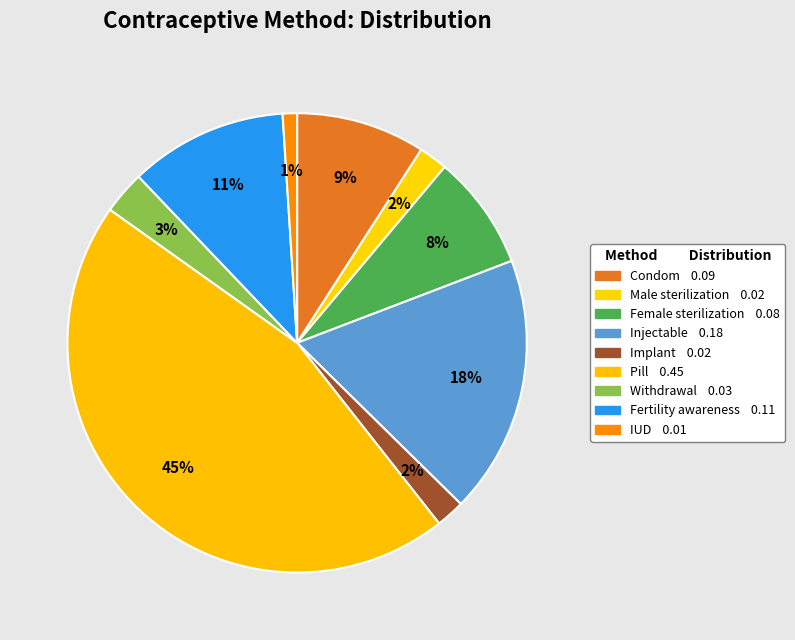

How many slices are in this pie chart?

9